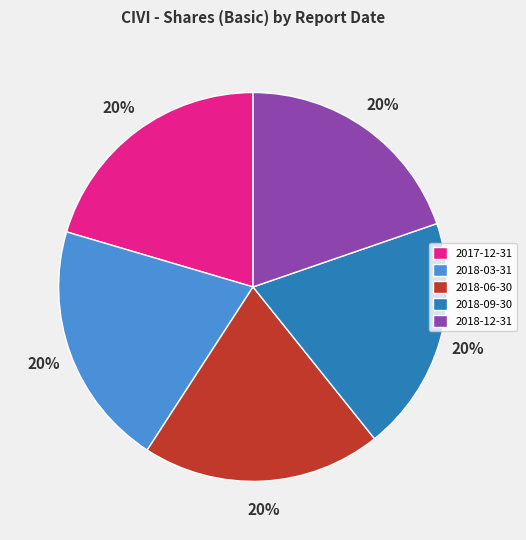

The 2018-09-30 slice represents 12% of the pie. True or false?

False